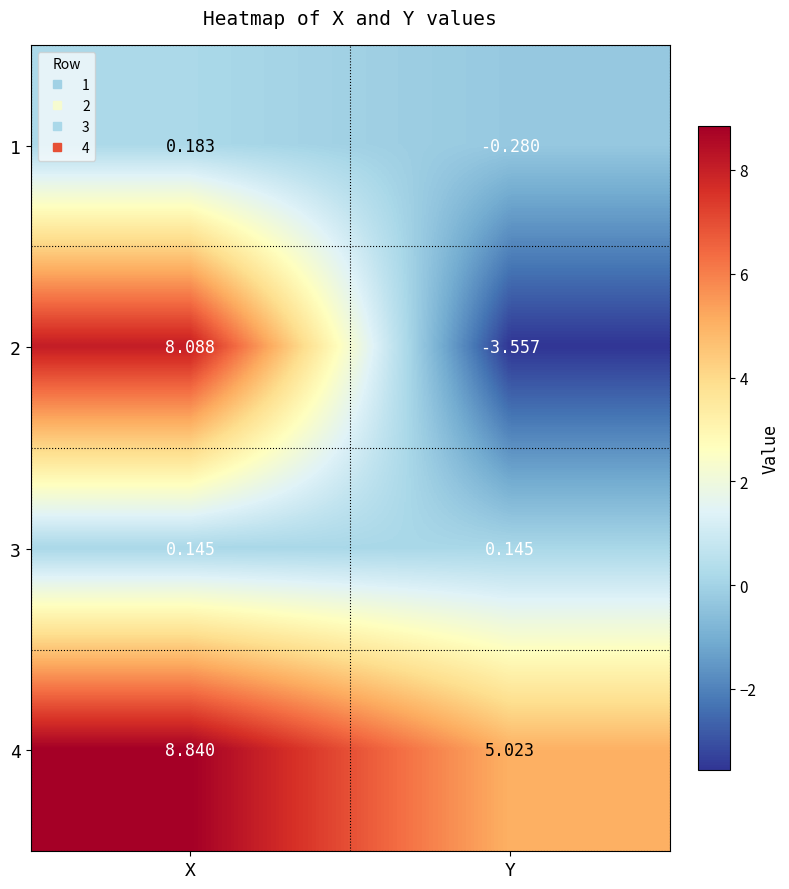

Is the value of 4 at X greater than the value of 2 at Y?

Yes